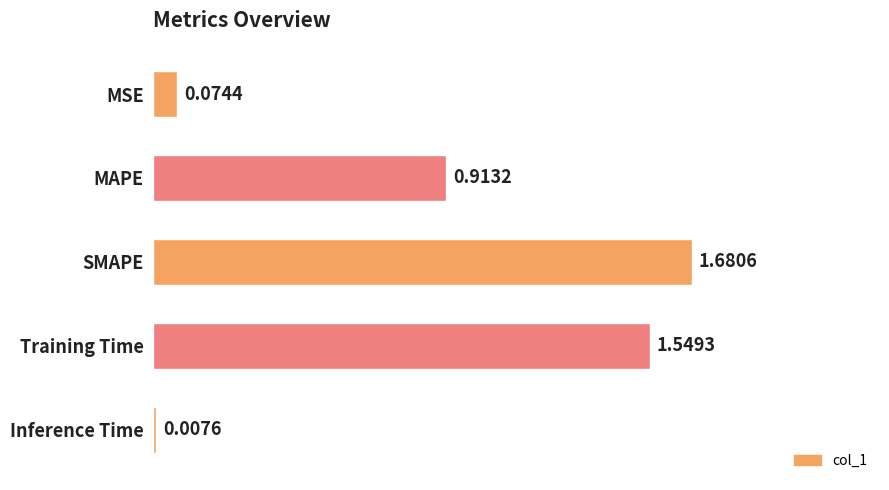

What is the change in value from MAPE to Inference Time?

-0.9